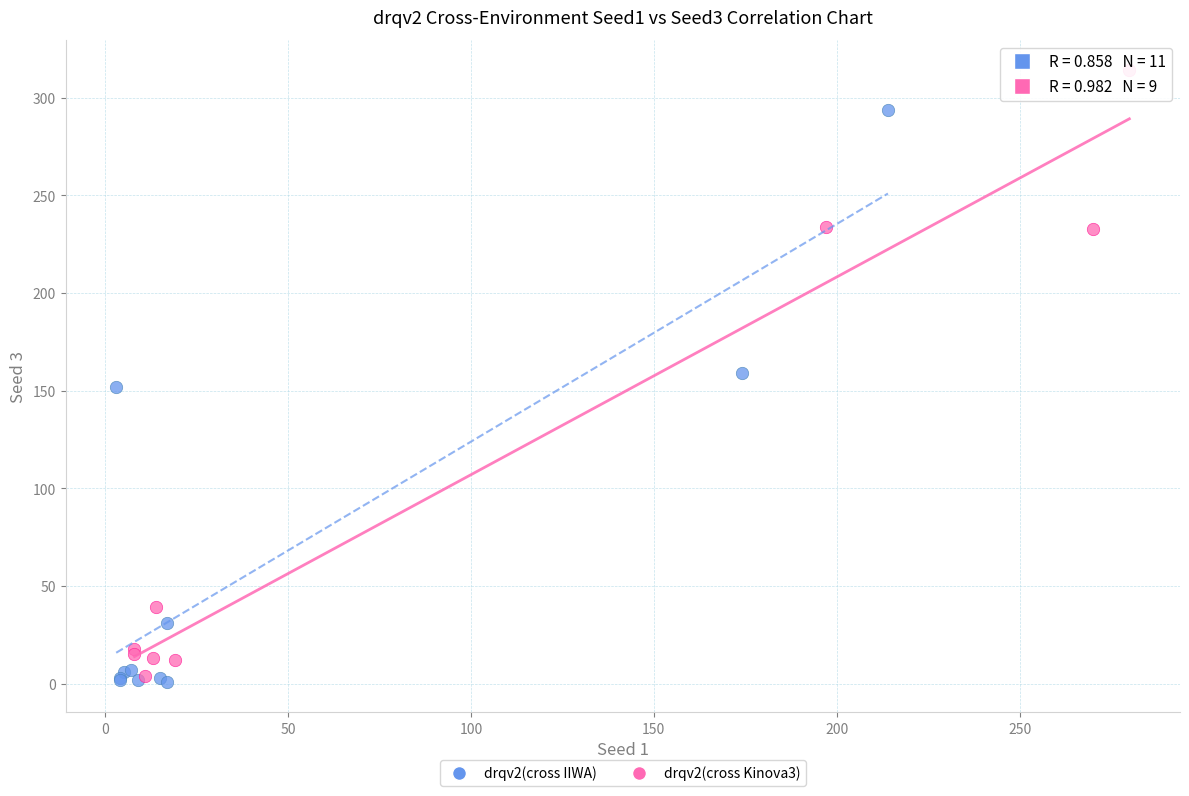

Which series has the largest Y range (max minus min)?

drqv2(cross Kinova3)